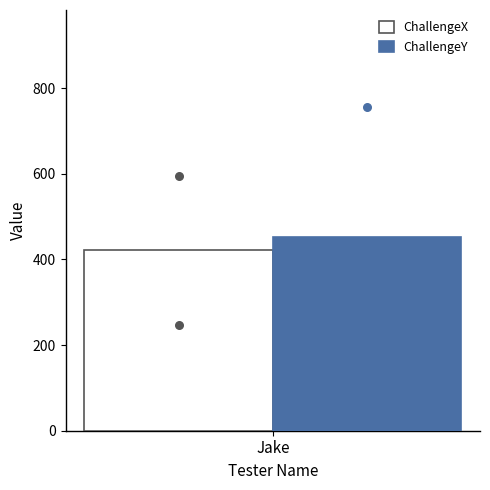

Which series has the largest total across all categories?

ChallengeY